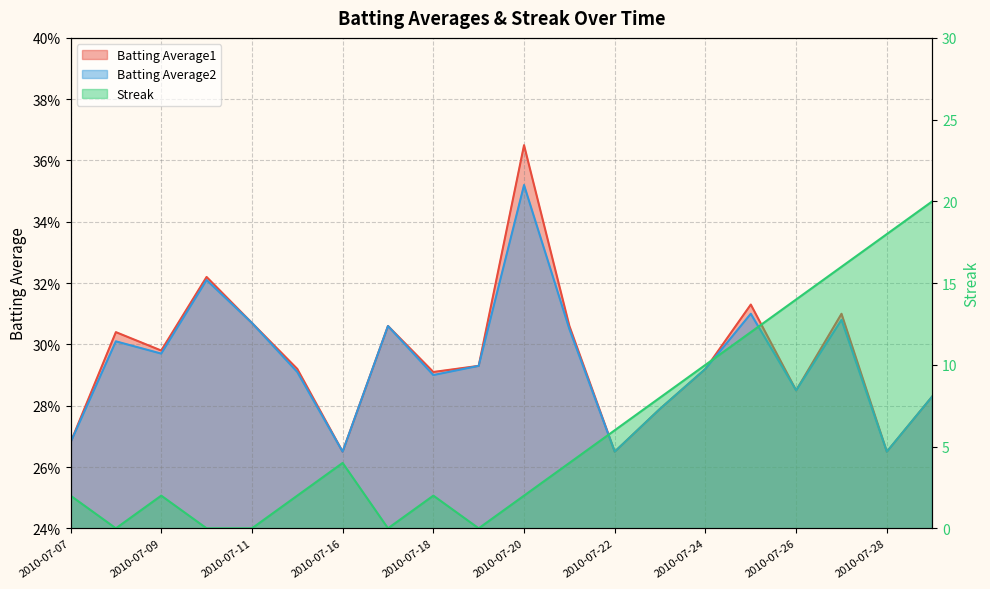

How many lines are shown in the chart?

3